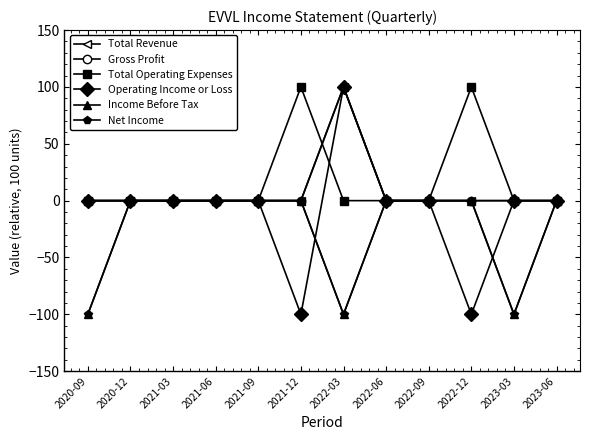

Reading left to right, list all the values displayed in this chart.

Total Revenue: 0	0	0	0	0	0	100	0	0	0	0	0
Gross Profit: 0	0	0	0	0	0	100	0	0	0	0	0
Total Operating Expenses: 0	0	0	0	0	100	0	0	0	100	0	0
Operating Income or Loss: 0	0	0	0	0	-100	100	0	0	-100	0	0
Income Before Tax: -100	0	0	0	0	0	-100	0	0	0	-100	0
Net Income: -100	0	0	0	0	0	-100	0	0	0	-100	0